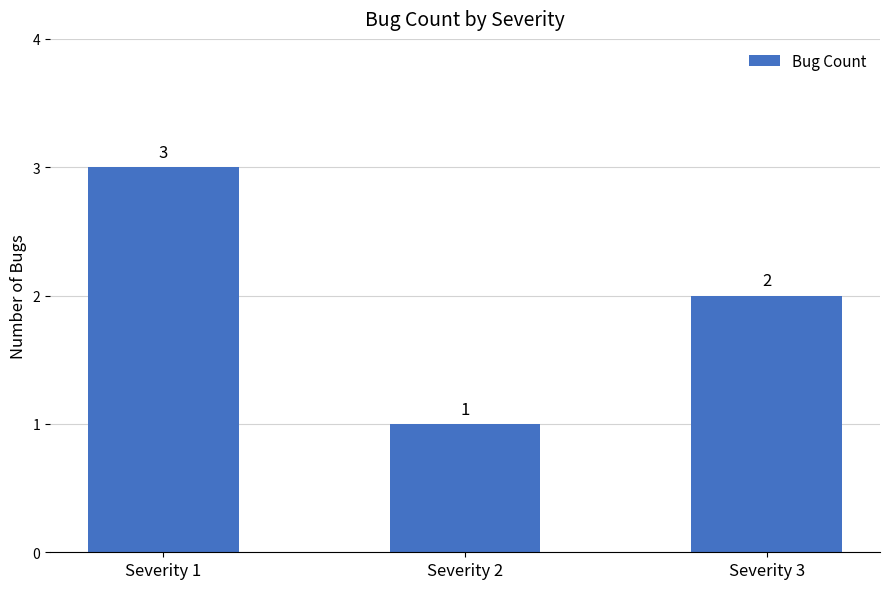

Rank the categories by value from lowest to highest.

Severity 2, Severity 3, Severity 1